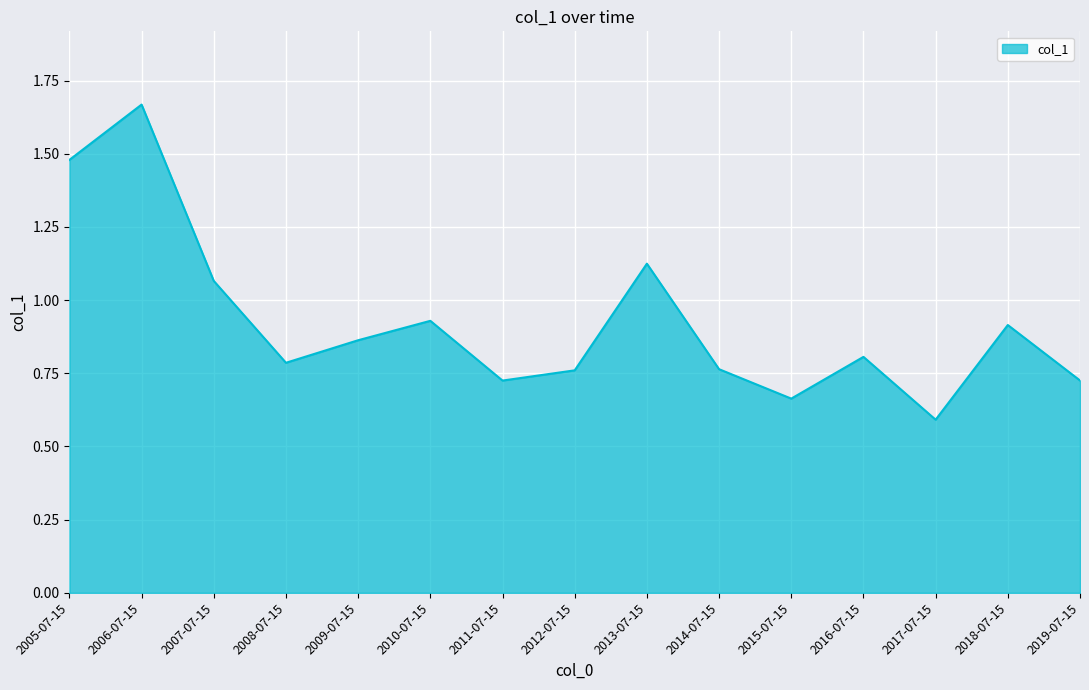

What is the change in value from 2007-07-15 to 2017-07-15?

-0.5